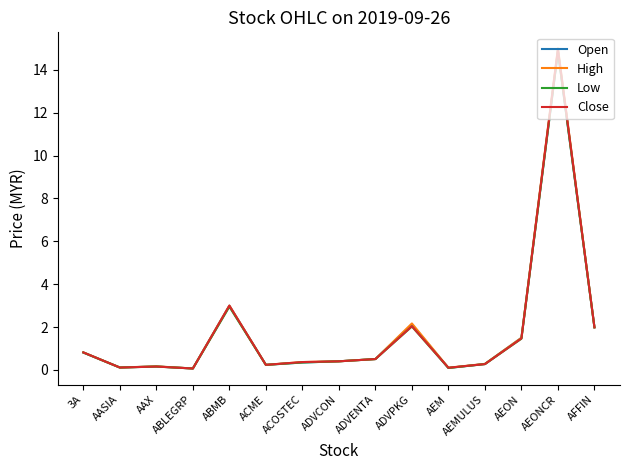

The High series shows 15.0 at AEONCR. True or false?

True